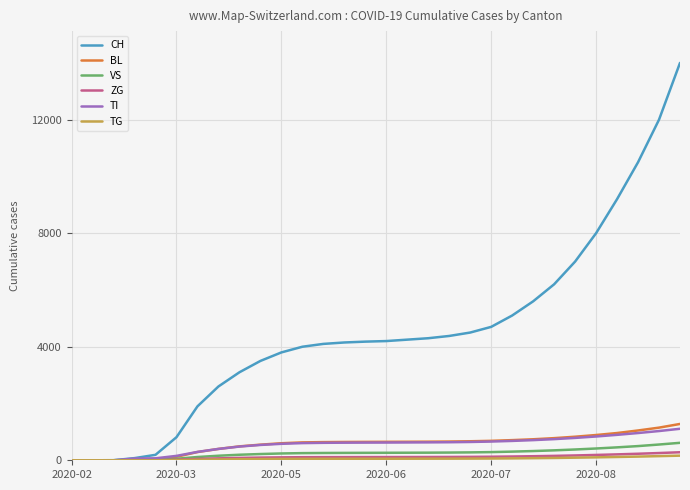

Which series has the widest spread of values?

CH